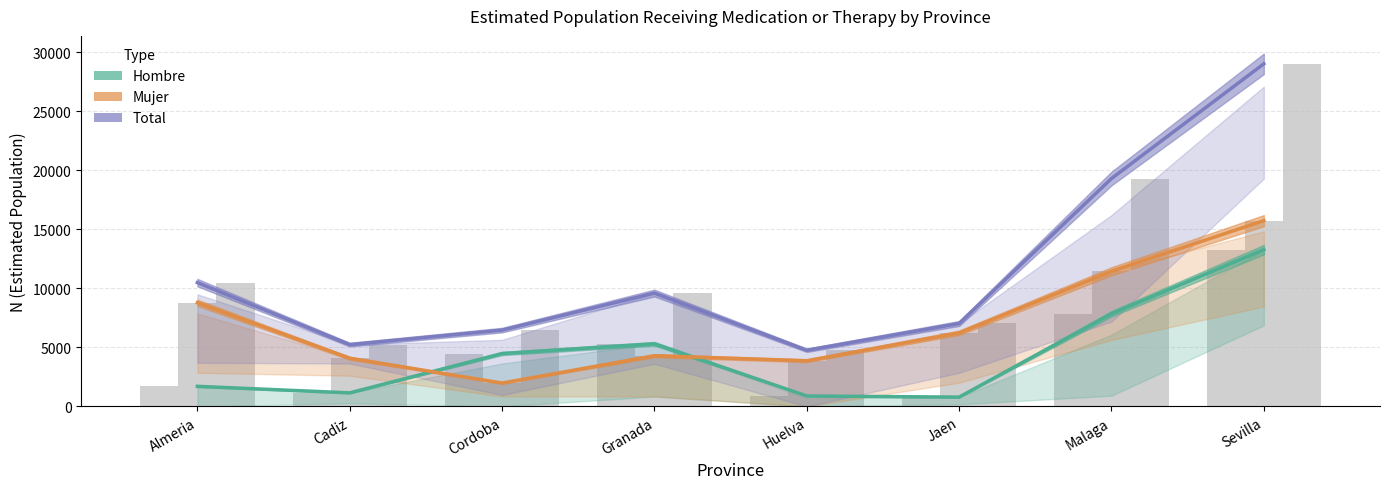

Reading left to right, what are all the values shown in this chart?

Hombre: Almeria=1706	Cadiz=1152	Cordoba=4482	Granada=5306	Huelva=888	Jaen=793	Malaga=7854	Sevilla=13281
Mujer: Almeria=8782	Cadiz=4086	Cordoba=1984	Granada=4298	Huelva=3872	Jaen=6237	Malaga=11449	Sevilla=15735
Total: Almeria=10488	Cadiz=5238	Cordoba=6466	Granada=9604	Huelva=4760	Jaen=7029	Malaga=19303	Sevilla=29015